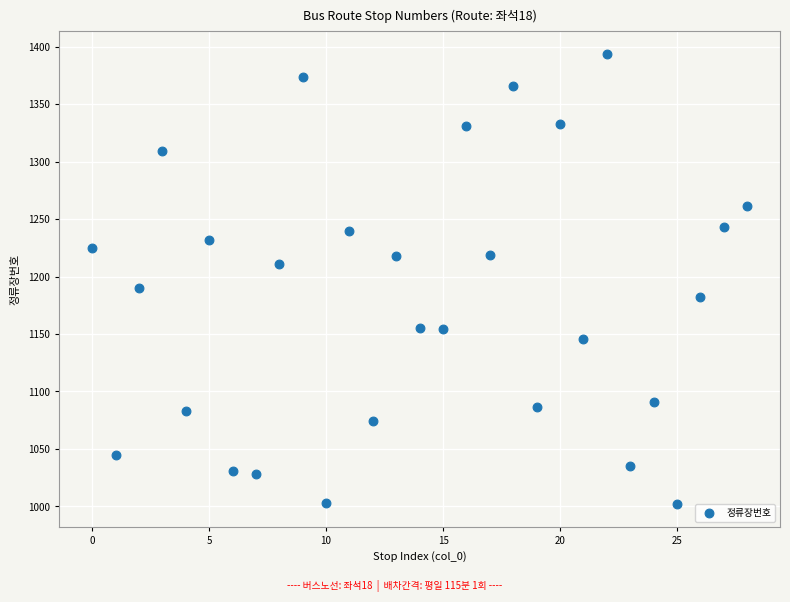

What Y value in the scatter plot is closest to 1198?

1190